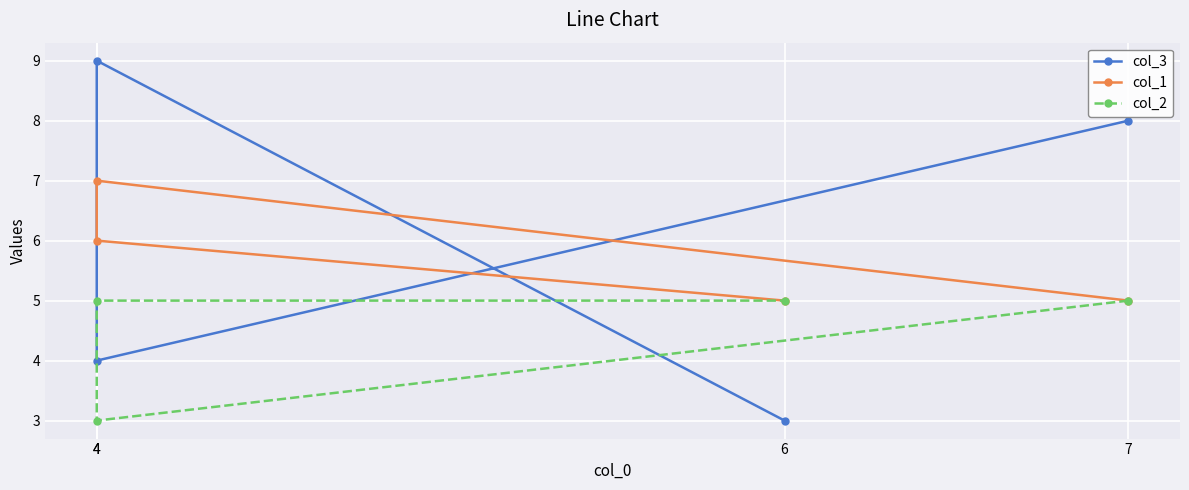

Is it true that col_1 equals 12 at 4?

False